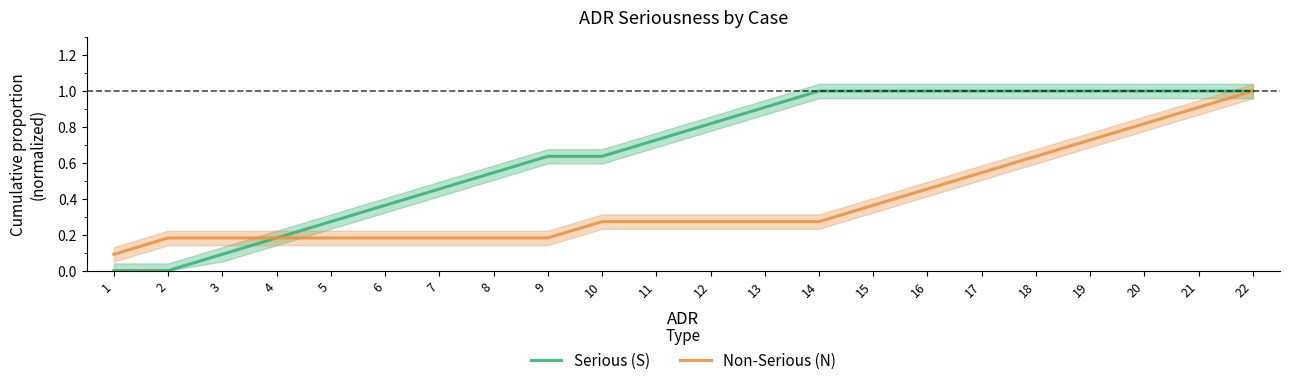

Between 7 and 11, which series saw the biggest shift?

Serious (S)